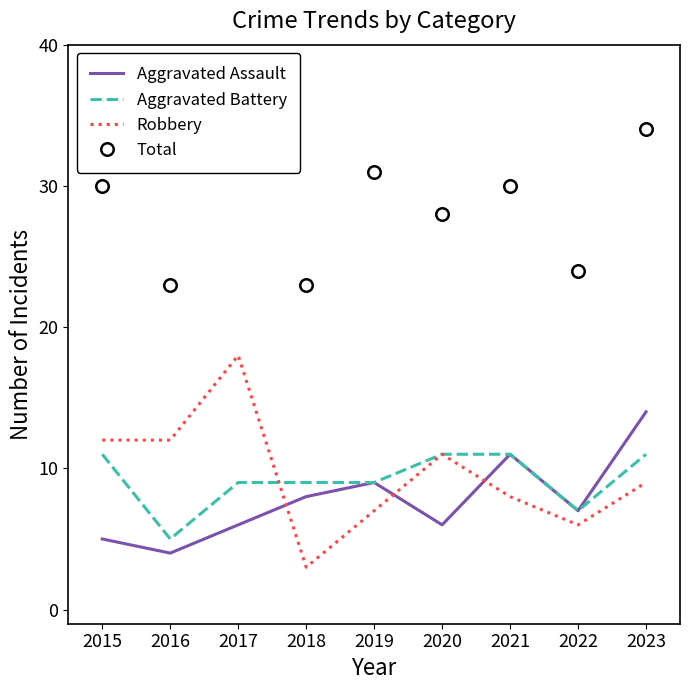

Which series has the largest total across all categories?

Total